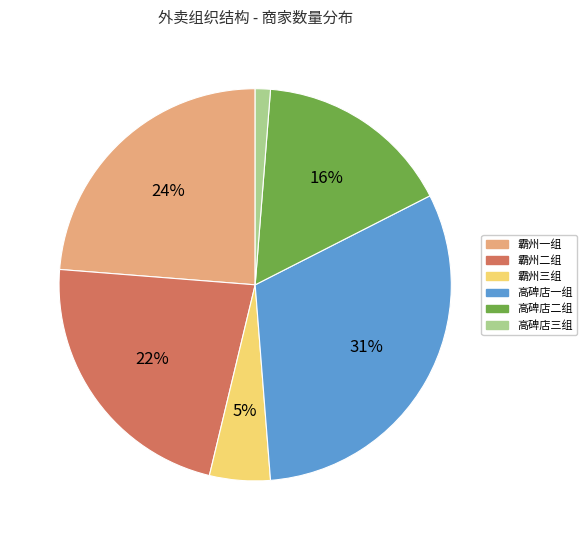

What is the ratio of the value at 高碑店一组 to the value at 高碑店二组?

1.9